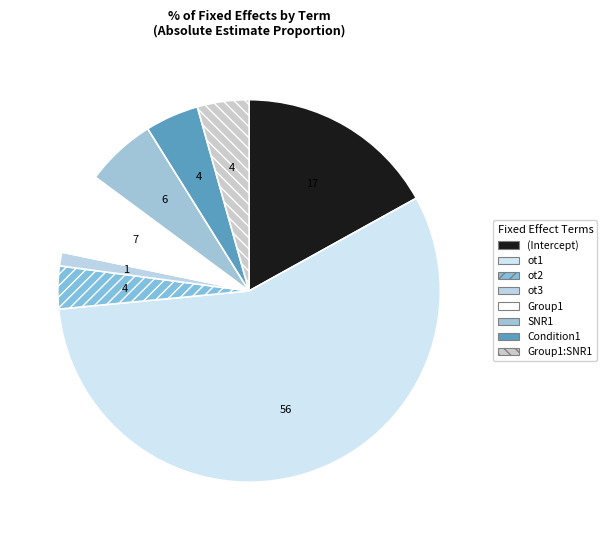

Combined, do Condition1 and Group1 account for over 50%?

No